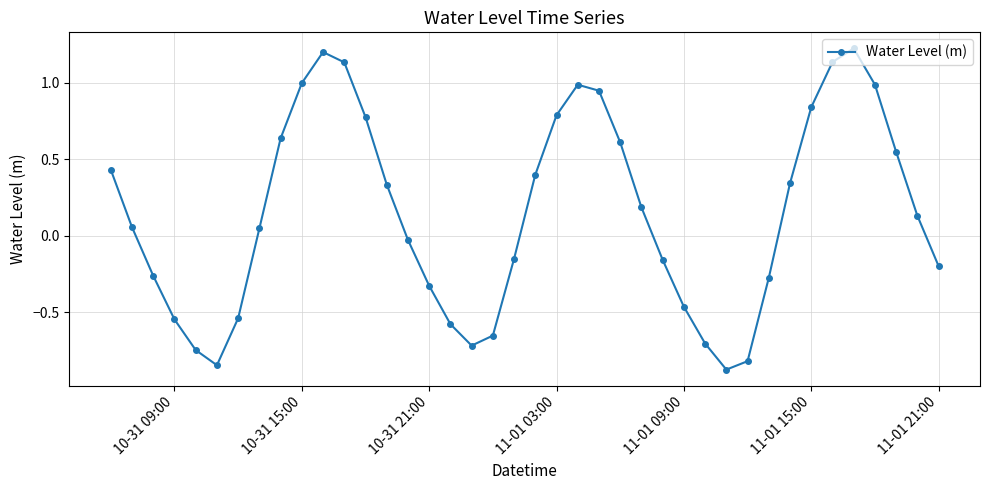

What is the difference between the maximum and minimum values?

2.1